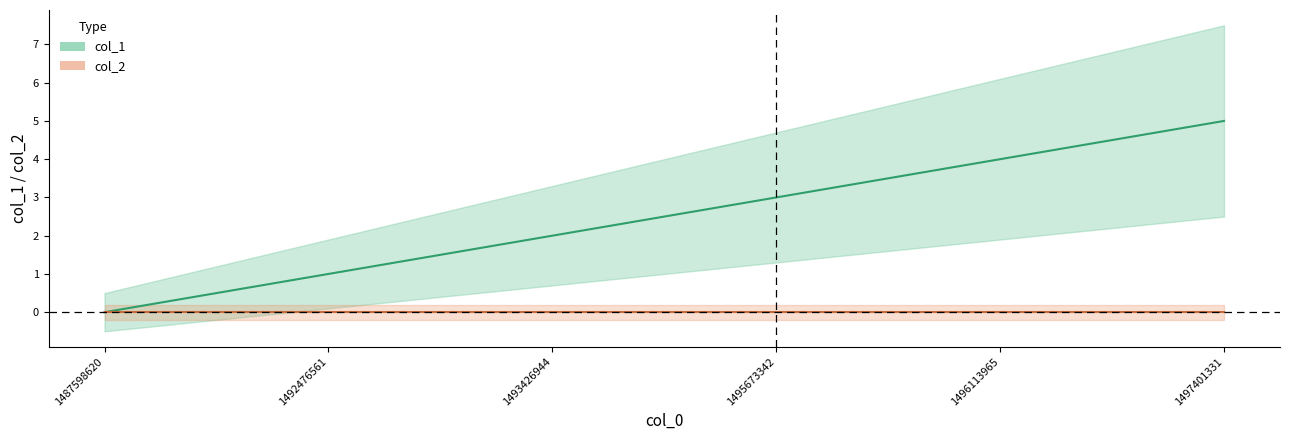

Count the number of values greater than 3.

2